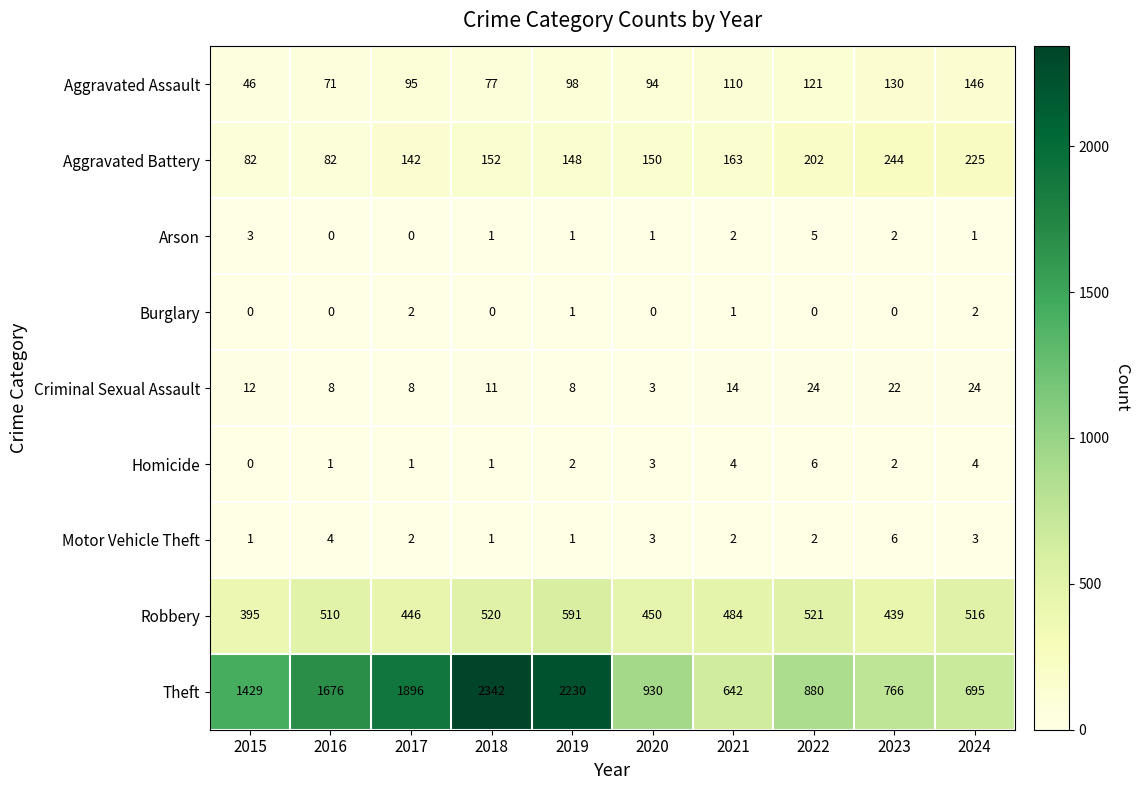

Count the number of data series in this chart.

9